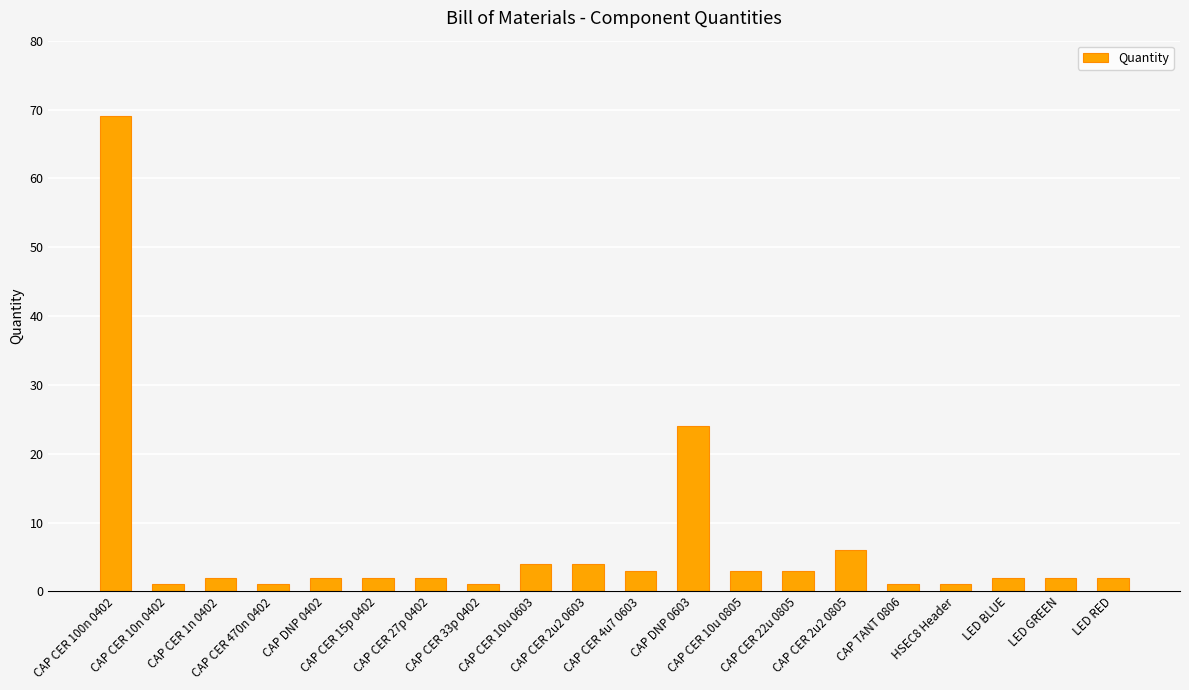

Where is the data nearest to the value 35?

CAP DNP 0603